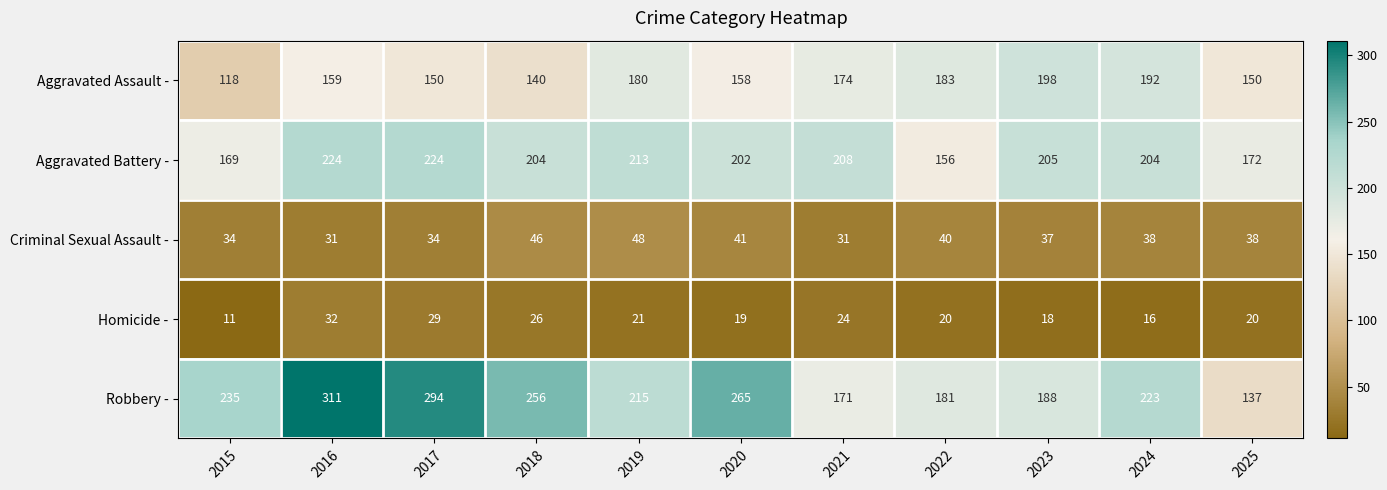

List the series in order of their peak value, highest first.

Robbery -, Aggravated Battery -, Aggravated Assault -, Criminal Sexual Assault -, Homicide -